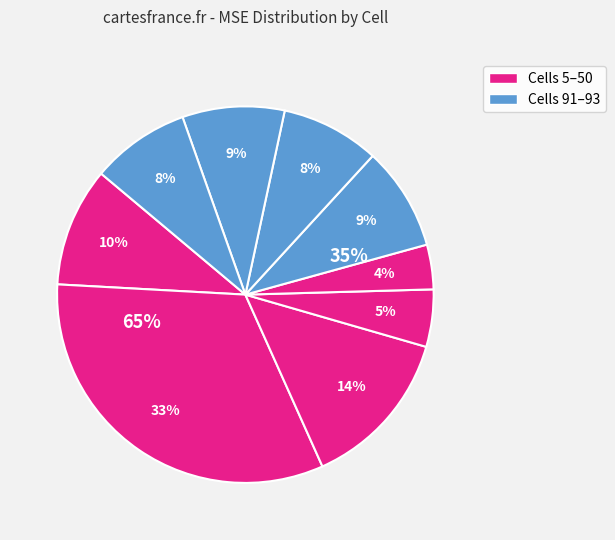

How many segments does this pie chart have?

9